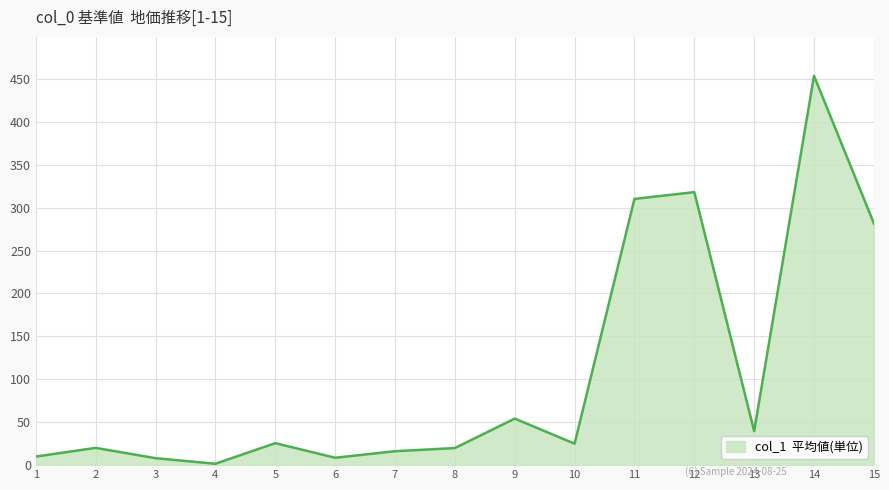

Which category has the highest value across all series?

14